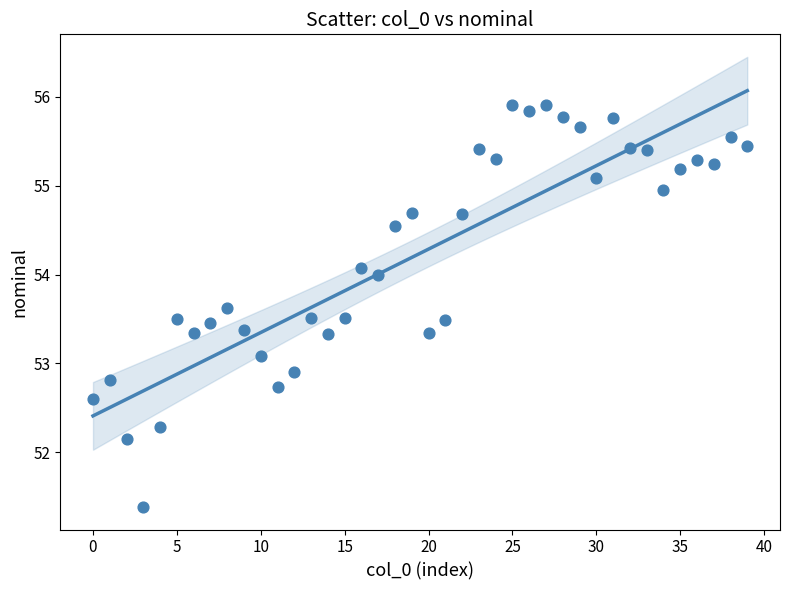

What is the range of Y values (max minus min)?

4.5